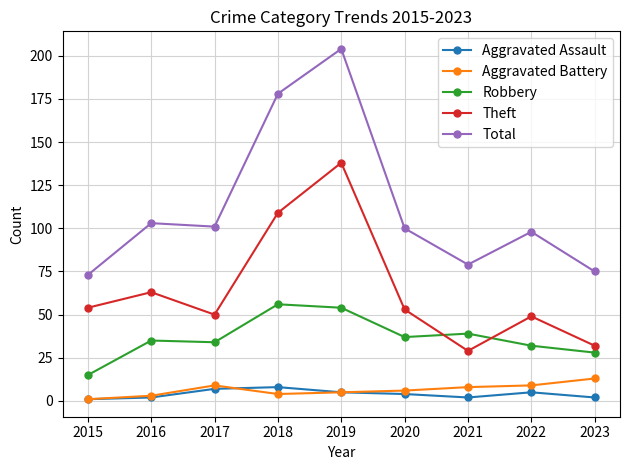

What is the difference between the second highest and second lowest values in the Theft series?

77